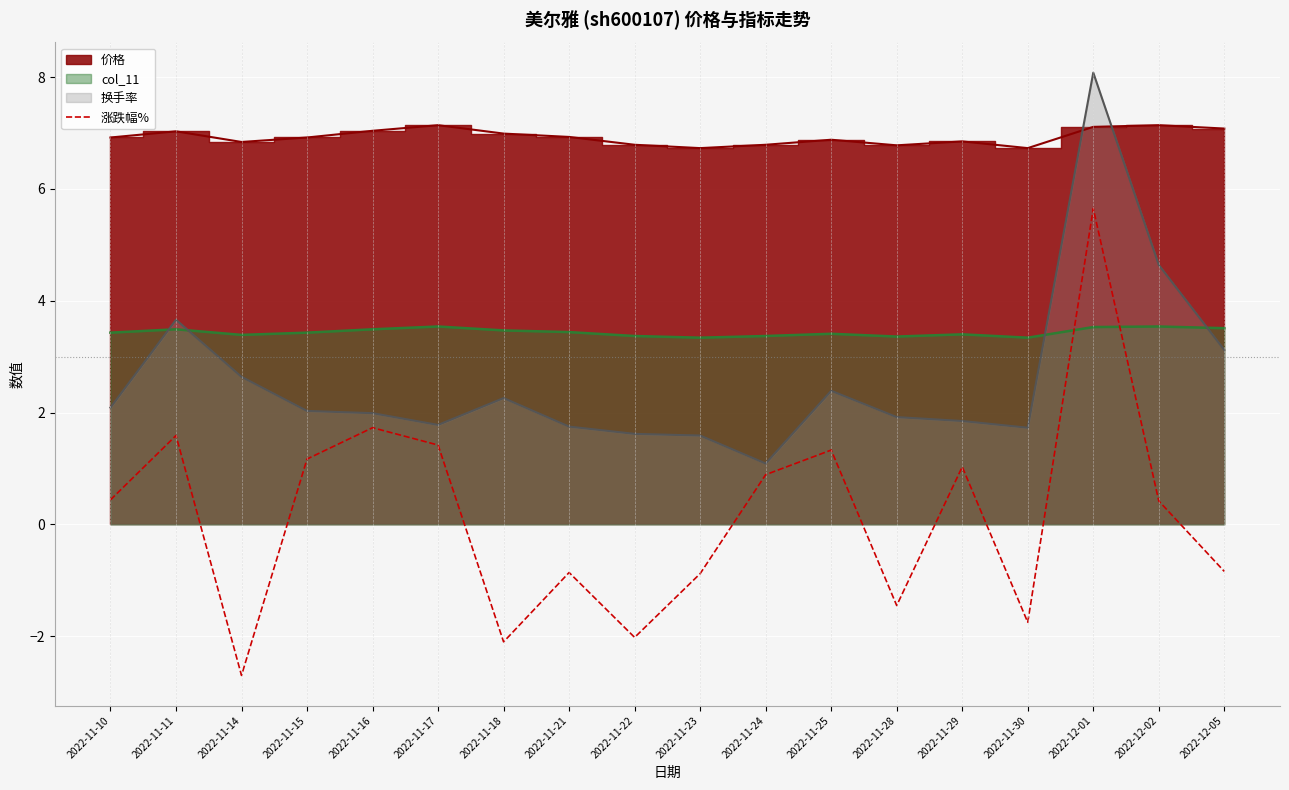

What value does the data have at 2022-11-23?

-0.9